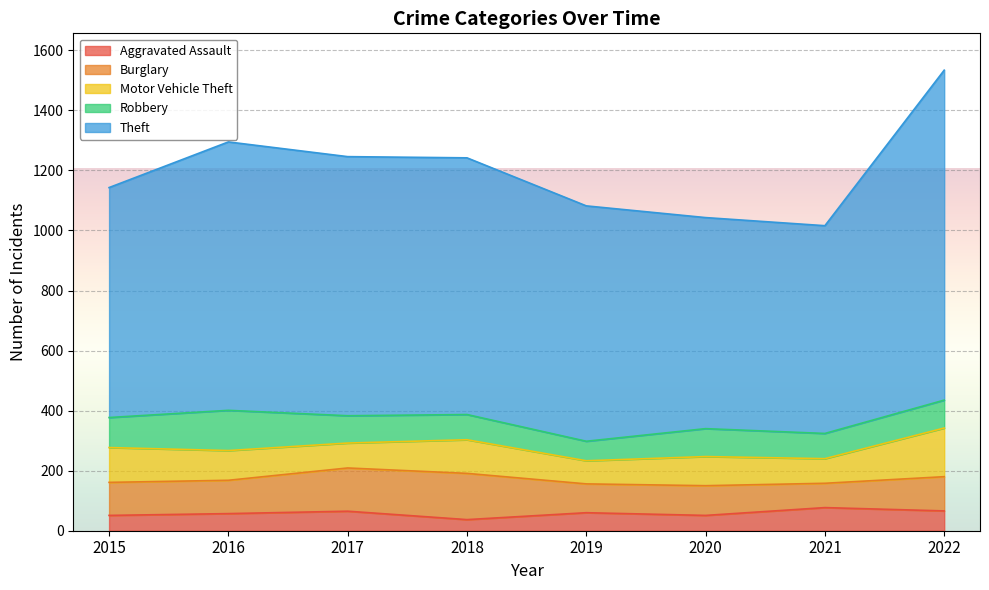

True or false: Theft and Robbery cross at least once.

False